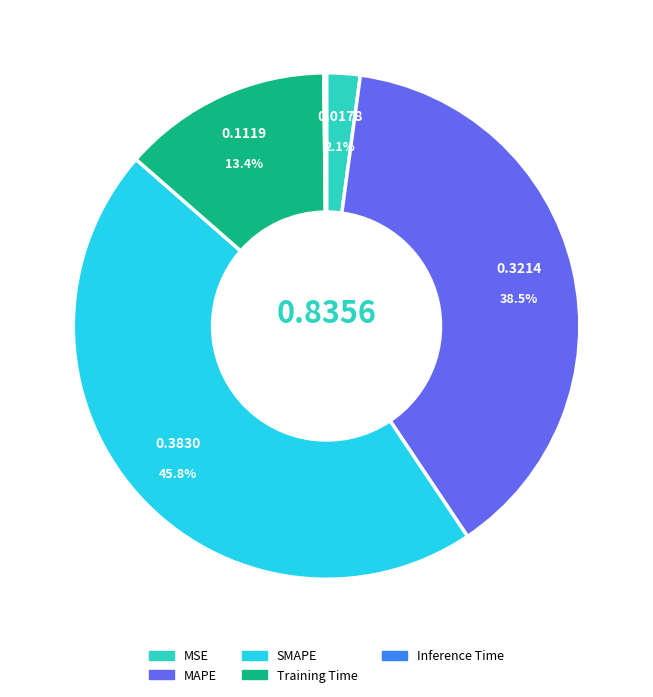

Is there a majority slice in this chart?

No